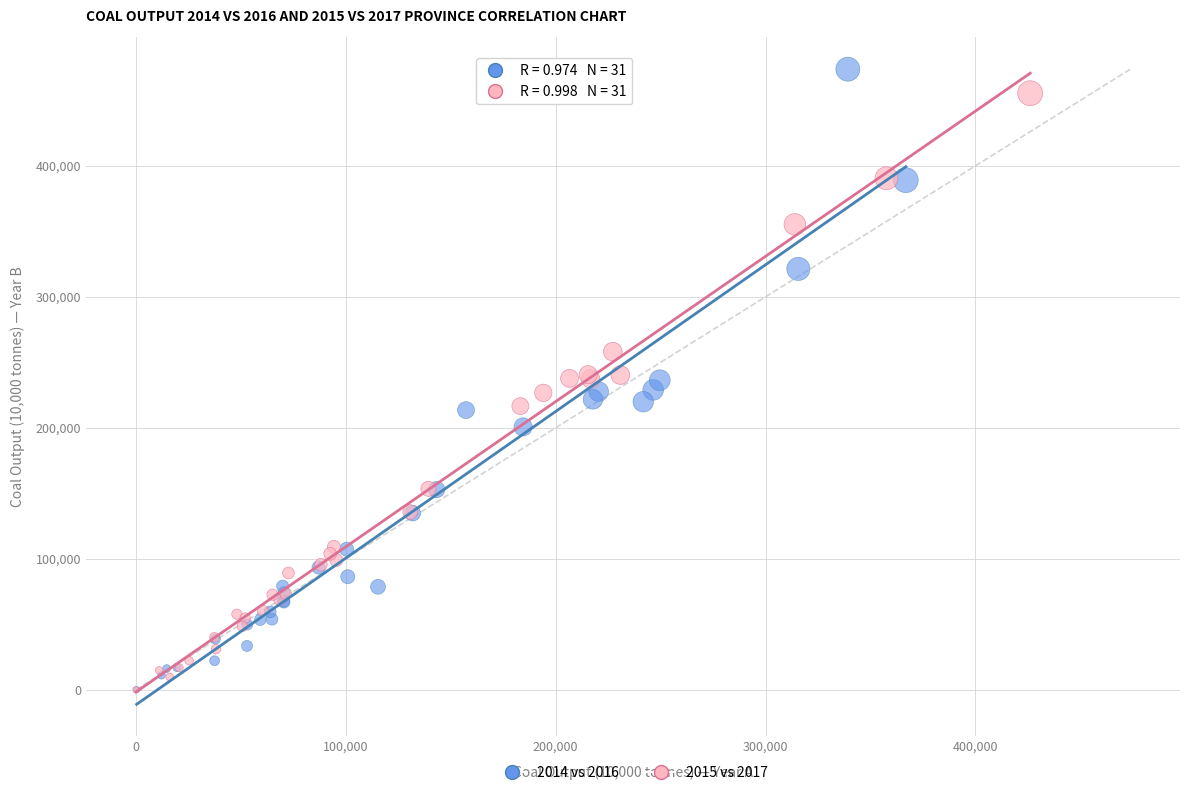

Which series has the largest Y range (max minus min)?

2014 vs 2016